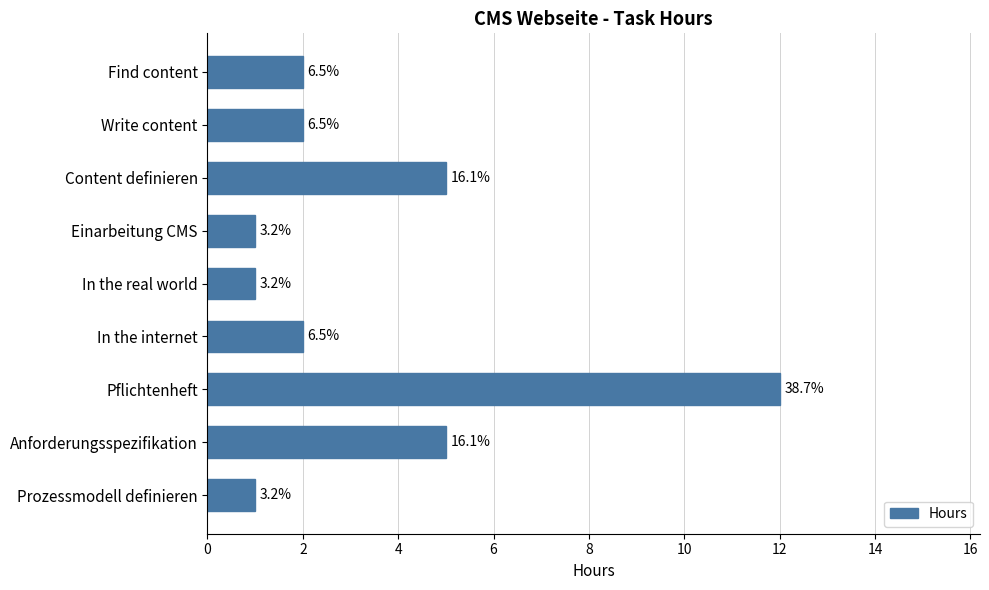

What is the sum of all values?

31